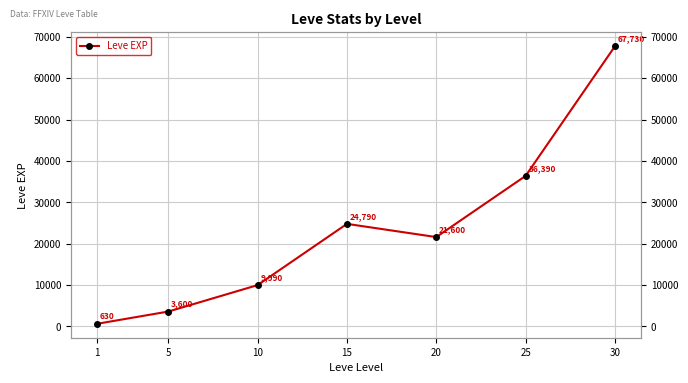

Rank the categories by value from lowest to highest.

1, 5, 10, 20, 15, 25, 30